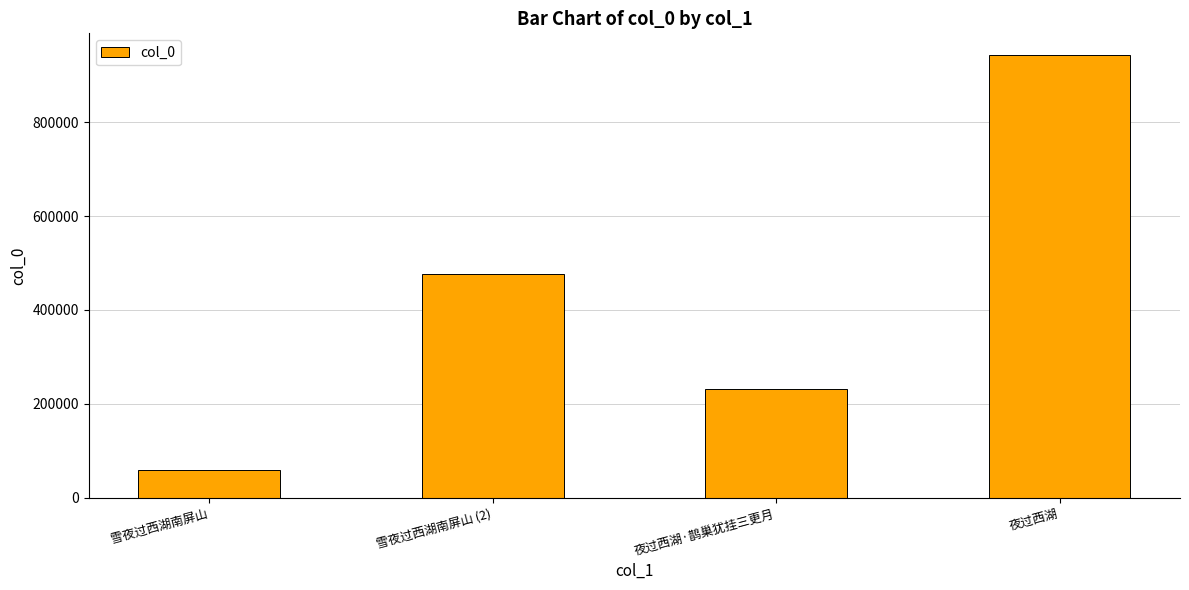

Where is the data nearest to the value 500909?

雪夜过西湖南屏山 (2)